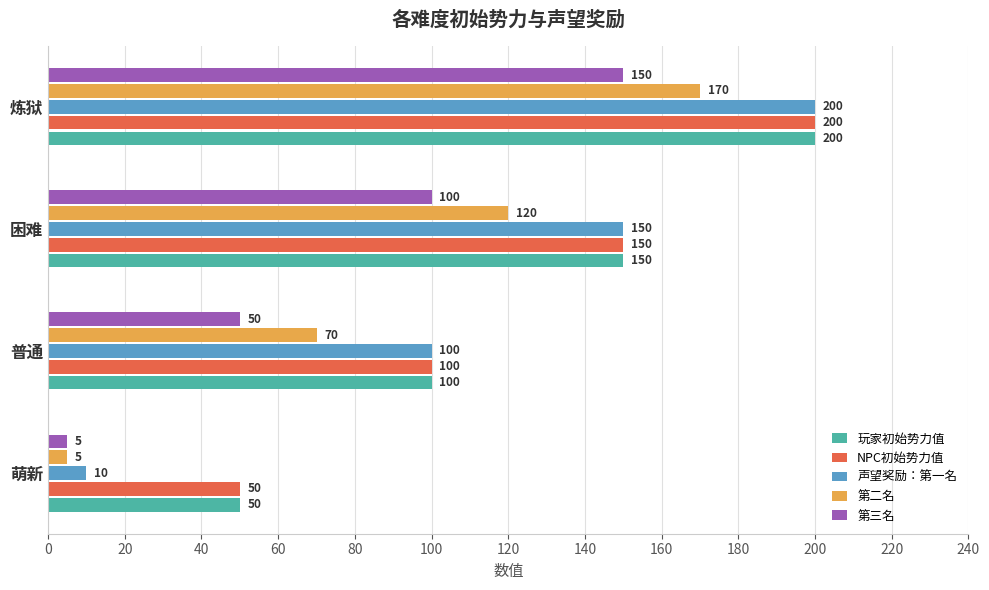

Is the value of NPC初始势力值 at 普通 greater than the value of 第三名 at 普通?

Yes